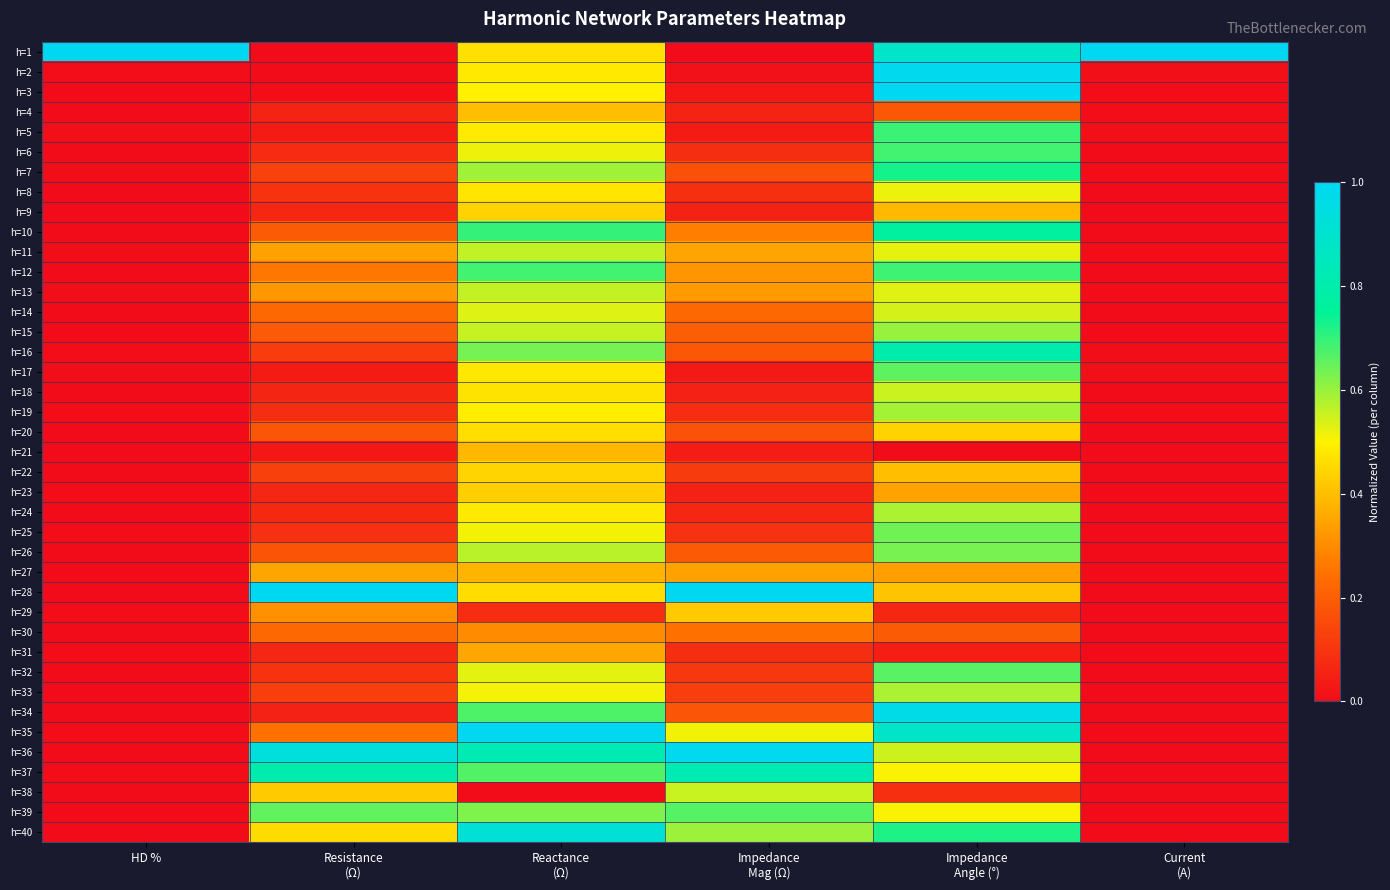

Reading left to right, list all the values displayed in this chart.

h=1: HD %=1.0	Resistance
(Ω)=0.0	Reactance
(Ω)=0.5	Impedance
Mag (Ω)=0.0	Impedance
Angle (°)=0.9	Current
(A)=1.0
h=2: HD %=0.0	Resistance
(Ω)=0.0	Reactance
(Ω)=0.5	Impedance
Mag (Ω)=0.0	Impedance
Angle (°)=1.0	Current
(A)=0.0
h=3: HD %=0.0	Resistance
(Ω)=0.0	Reactance
(Ω)=0.5	Impedance
Mag (Ω)=0.0	Impedance
Angle (°)=1.0	Current
(A)=0.0
h=4: HD %=0.0	Resistance
(Ω)=0.1	Reactance
(Ω)=0.4	Impedance
Mag (Ω)=0.1	Impedance
Angle (°)=0.2	Current
(A)=0.0
h=5: HD %=0.0	Resistance
(Ω)=0.0	Reactance
(Ω)=0.5	Impedance
Mag (Ω)=0.0	Impedance
Angle (°)=0.7	Current
(A)=0.0
h=6: HD %=0.0	Resistance
(Ω)=0.1	Reactance
(Ω)=0.5	Impedance
Mag (Ω)=0.1	Impedance
Angle (°)=0.7	Current
(A)=0.0
h=7: HD %=0.0	Resistance
(Ω)=0.1	Reactance
(Ω)=0.6	Impedance
Mag (Ω)=0.2	Impedance
Angle (°)=0.7	Current
(A)=0.0
h=8: HD %=0.0	Resistance
(Ω)=0.1	Reactance
(Ω)=0.5	Impedance
Mag (Ω)=0.1	Impedance
Angle (°)=0.5	Current
(A)=0.0
h=9: HD %=0.0	Resistance
(Ω)=0.1	Reactance
(Ω)=0.4	Impedance
Mag (Ω)=0.1	Impedance
Angle (°)=0.4	Current
(A)=0.0
h=10: HD %=0.0	Resistance
(Ω)=0.2	Reactance
(Ω)=0.7	Impedance
Mag (Ω)=0.3	Impedance
Angle (°)=0.8	Current
(A)=0.0
h=11: HD %=0.0	Resistance
(Ω)=0.3	Reactance
(Ω)=0.6	Impedance
Mag (Ω)=0.3	Impedance
Angle (°)=0.5	Current
(A)=0.0
h=12: HD %=0.0	Resistance
(Ω)=0.3	Reactance
(Ω)=0.7	Impedance
Mag (Ω)=0.3	Impedance
Angle (°)=0.7	Current
(A)=0.0
h=13: HD %=0.0	Resistance
(Ω)=0.3	Reactance
(Ω)=0.6	Impedance
Mag (Ω)=0.3	Impedance
Angle (°)=0.5	Current
(A)=0.0
h=14: HD %=0.0	Resistance
(Ω)=0.2	Reactance
(Ω)=0.5	Impedance
Mag (Ω)=0.2	Impedance
Angle (°)=0.5	Current
(A)=0.0
h=15: HD %=0.0	Resistance
(Ω)=0.2	Reactance
(Ω)=0.6	Impedance
Mag (Ω)=0.2	Impedance
Angle (°)=0.6	Current
(A)=0.0
h=16: HD %=0.0	Resistance
(Ω)=0.1	Reactance
(Ω)=0.6	Impedance
Mag (Ω)=0.2	Impedance
Angle (°)=0.8	Current
(A)=0.0
h=17: HD %=0.0	Resistance
(Ω)=0.0	Reactance
(Ω)=0.5	Impedance
Mag (Ω)=0.0	Impedance
Angle (°)=0.7	Current
(A)=0.0
h=18: HD %=0.0	Resistance
(Ω)=0.1	Reactance
(Ω)=0.5	Impedance
Mag (Ω)=0.1	Impedance
Angle (°)=0.6	Current
(A)=0.0
h=19: HD %=0.0	Resistance
(Ω)=0.1	Reactance
(Ω)=0.5	Impedance
Mag (Ω)=0.1	Impedance
Angle (°)=0.6	Current
(A)=0.0
h=20: HD %=0.0	Resistance
(Ω)=0.2	Reactance
(Ω)=0.5	Impedance
Mag (Ω)=0.2	Impedance
Angle (°)=0.4	Current
(A)=0.0
h=21: HD %=0.0	Resistance
(Ω)=0.0	Reactance
(Ω)=0.4	Impedance
Mag (Ω)=0.0	Impedance
Angle (°)=0.0	Current
(A)=0.0
h=22: HD %=0.0	Resistance
(Ω)=0.1	Reactance
(Ω)=0.4	Impedance
Mag (Ω)=0.1	Impedance
Angle (°)=0.4	Current
(A)=0.0
h=23: HD %=0.0	Resistance
(Ω)=0.1	Reactance
(Ω)=0.4	Impedance
Mag (Ω)=0.1	Impedance
Angle (°)=0.3	Current
(A)=0.0
h=24: HD %=0.0	Resistance
(Ω)=0.1	Reactance
(Ω)=0.5	Impedance
Mag (Ω)=0.1	Impedance
Angle (°)=0.6	Current
(A)=0.0
h=25: HD %=0.0	Resistance
(Ω)=0.1	Reactance
(Ω)=0.5	Impedance
Mag (Ω)=0.1	Impedance
Angle (°)=0.6	Current
(A)=0.0
h=26: HD %=0.0	Resistance
(Ω)=0.2	Reactance
(Ω)=0.6	Impedance
Mag (Ω)=0.2	Impedance
Angle (°)=0.6	Current
(A)=0.0
h=27: HD %=0.0	Resistance
(Ω)=0.4	Reactance
(Ω)=0.4	Impedance
Mag (Ω)=0.3	Impedance
Angle (°)=0.3	Current
(A)=0.0
h=28: HD %=0.0	Resistance
(Ω)=1.0	Reactance
(Ω)=0.5	Impedance
Mag (Ω)=1.0	Impedance
Angle (°)=0.4	Current
(A)=0.0
h=29: HD %=0.0	Resistance
(Ω)=0.3	Reactance
(Ω)=0.1	Impedance
Mag (Ω)=0.4	Impedance
Angle (°)=0.1	Current
(A)=0.0
h=30: HD %=0.0	Resistance
(Ω)=0.2	Reactance
(Ω)=0.3	Impedance
Mag (Ω)=0.2	Impedance
Angle (°)=0.2	Current
(A)=0.0
h=31: HD %=0.0	Resistance
(Ω)=0.1	Reactance
(Ω)=0.4	Impedance
Mag (Ω)=0.1	Impedance
Angle (°)=0.0	Current
(A)=0.0
h=32: HD %=0.0	Resistance
(Ω)=0.1	Reactance
(Ω)=0.5	Impedance
Mag (Ω)=0.1	Impedance
Angle (°)=0.7	Current
(A)=0.0
h=33: HD %=0.0	Resistance
(Ω)=0.1	Reactance
(Ω)=0.5	Impedance
Mag (Ω)=0.1	Impedance
Angle (°)=0.6	Current
(A)=0.0
h=34: HD %=0.0	Resistance
(Ω)=0.1	Reactance
(Ω)=0.7	Impedance
Mag (Ω)=0.2	Impedance
Angle (°)=1.0	Current
(A)=0.0
h=35: HD %=0.0	Resistance
(Ω)=0.2	Reactance
(Ω)=1.0	Impedance
Mag (Ω)=0.5	Impedance
Angle (°)=0.9	Current
(A)=0.0
h=36: HD %=0.0	Resistance
(Ω)=0.9	Reactance
(Ω)=0.8	Impedance
Mag (Ω)=1.0	Impedance
Angle (°)=0.5	Current
(A)=0.0
h=37: HD %=0.0	Resistance
(Ω)=0.8	Reactance
(Ω)=0.7	Impedance
Mag (Ω)=0.8	Impedance
Angle (°)=0.5	Current
(A)=0.0
h=38: HD %=0.0	Resistance
(Ω)=0.4	Reactance
(Ω)=0.0	Impedance
Mag (Ω)=0.6	Impedance
Angle (°)=0.1	Current
(A)=0.0
h=39: HD %=0.0	Resistance
(Ω)=0.7	Reactance
(Ω)=0.6	Impedance
Mag (Ω)=0.7	Impedance
Angle (°)=0.5	Current
(A)=0.0
h=40: HD %=0.0	Resistance
(Ω)=0.5	Reactance
(Ω)=0.9	Impedance
Mag (Ω)=0.6	Impedance
Angle (°)=0.7	Current
(A)=0.0